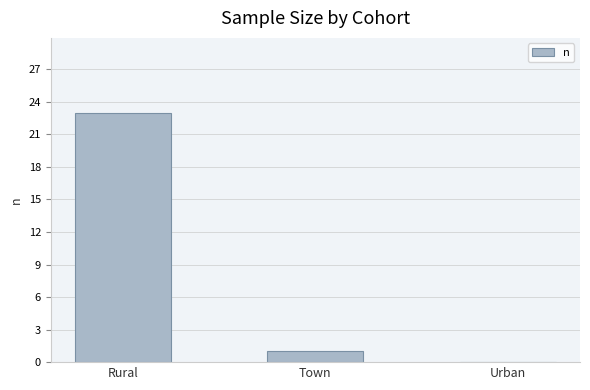

Which label corresponds to the largest value in the chart?

Rural